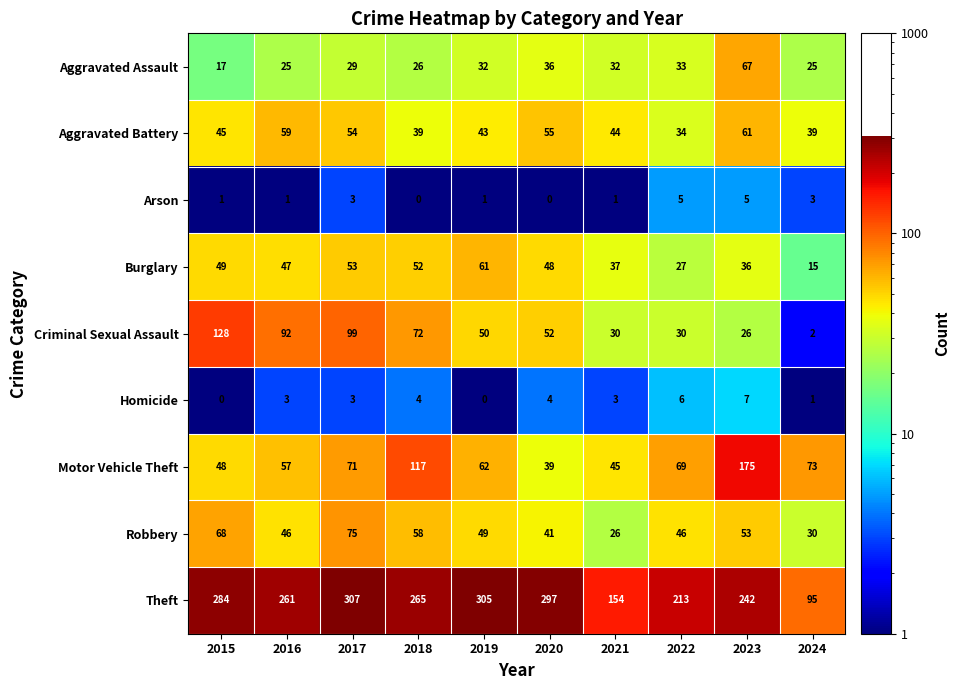

At 2022, list the series in order from smallest to largest.

Arson, Homicide, Burglary, Criminal Sexual Assault, Aggravated Assault, Aggravated Battery, Robbery, Motor Vehicle Theft, Theft